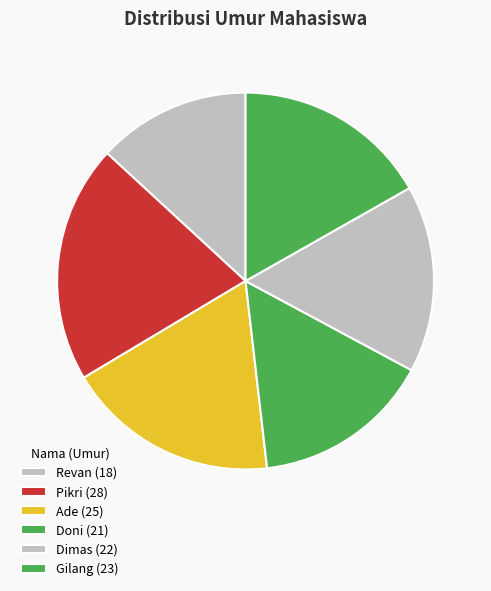

To the nearest percent, what is the difference between the largest and smallest slice percentages?

7%